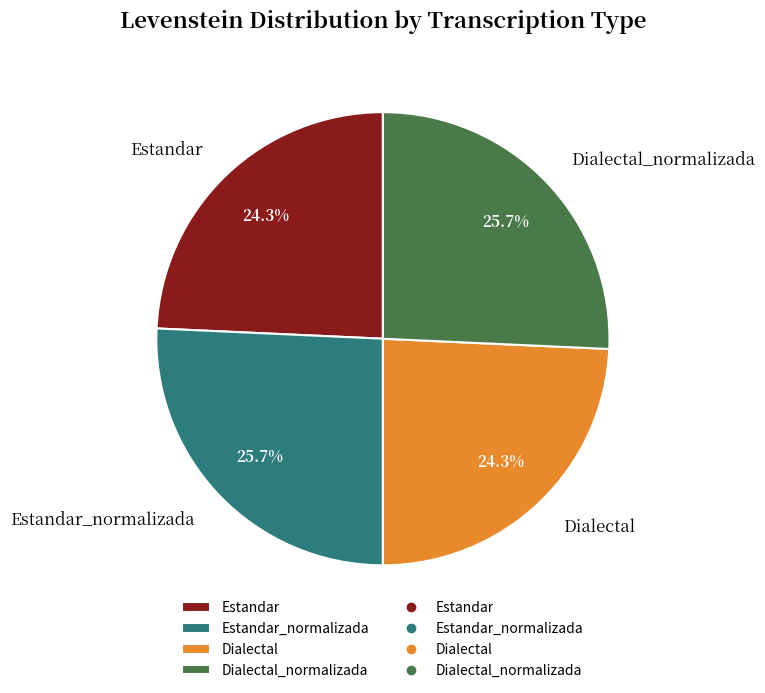

Approximately how many times larger is the value at Estandar_normalizada compared to Dialectal_normalizada?

1.0